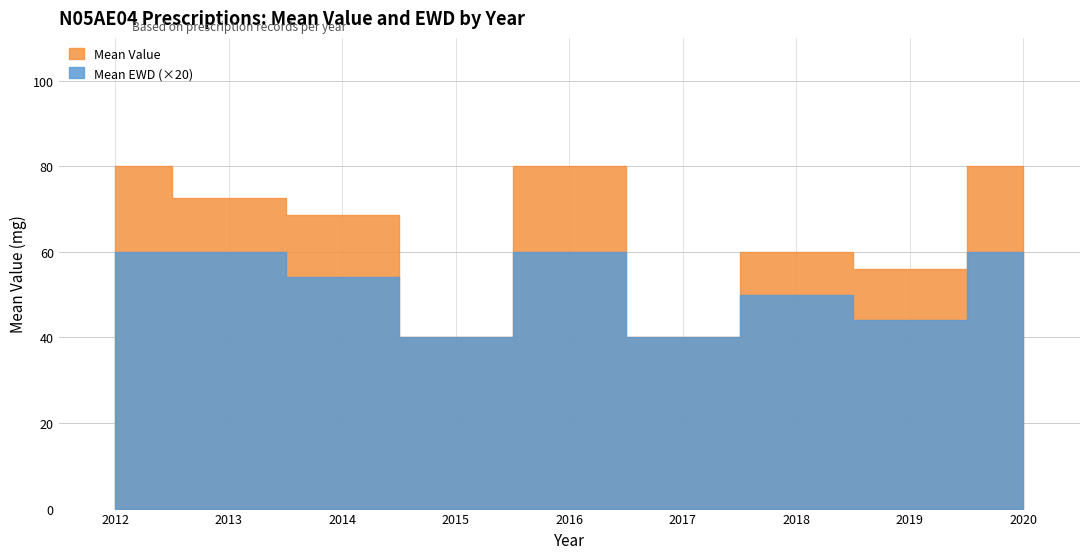

Reading left to right, transcribe all the data shown in this chart.

Mean Value: 80.0	72.5	68.6	40.0	80.0	40.0	60.0	56.0	80.0
Mean EWD: 3.0	3.0	2.7	2.0	3.0	2.0	2.5	2.2	3.0